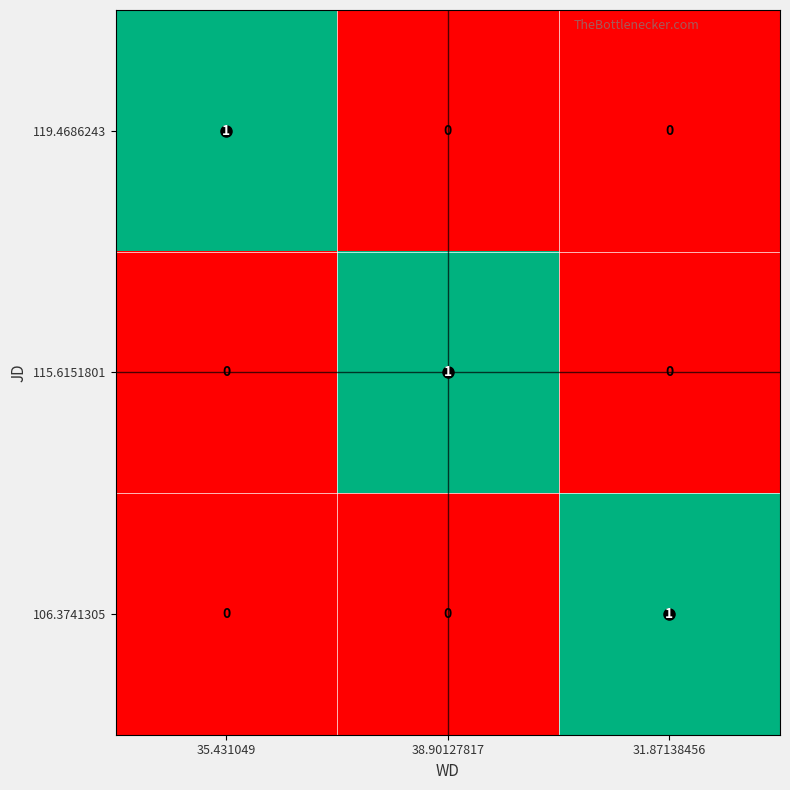

The 106.3741305 series shows 1 at 31.87138456. True or false?

True